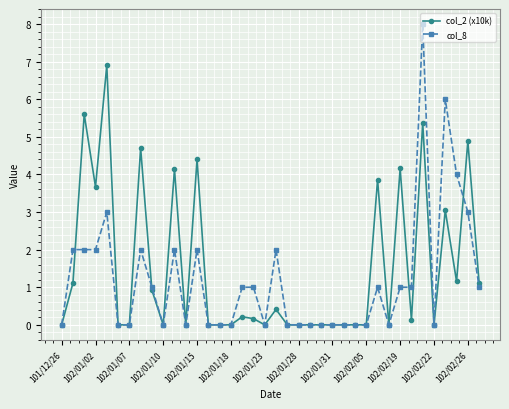

Which series has the widest spread of values?

col_8